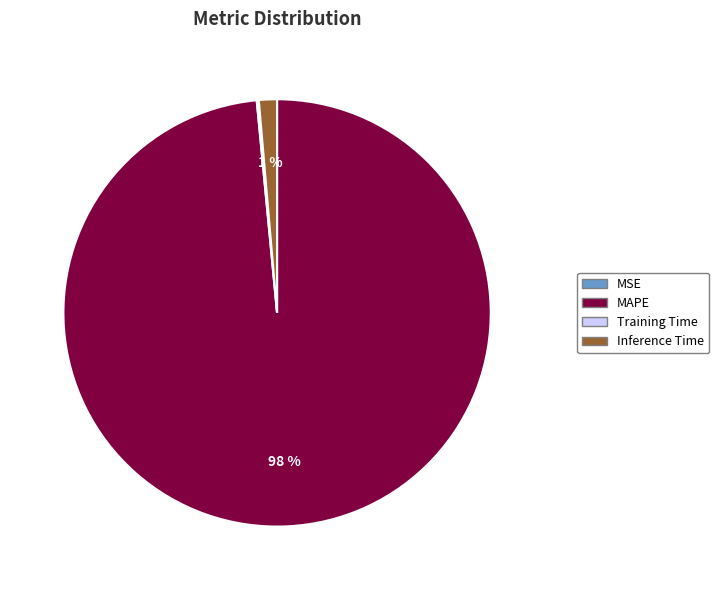

Do MAPE and Inference Time together represent more than half of the pie?

Yes